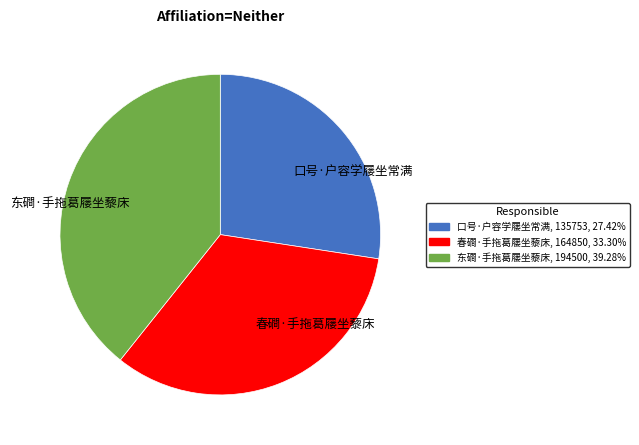

Rank the categories by value from highest to lowest.

东磵·手拖葛屦坐藜床, 春磵·手拖葛屦坐藜床, 口号·户容学屦坐常满